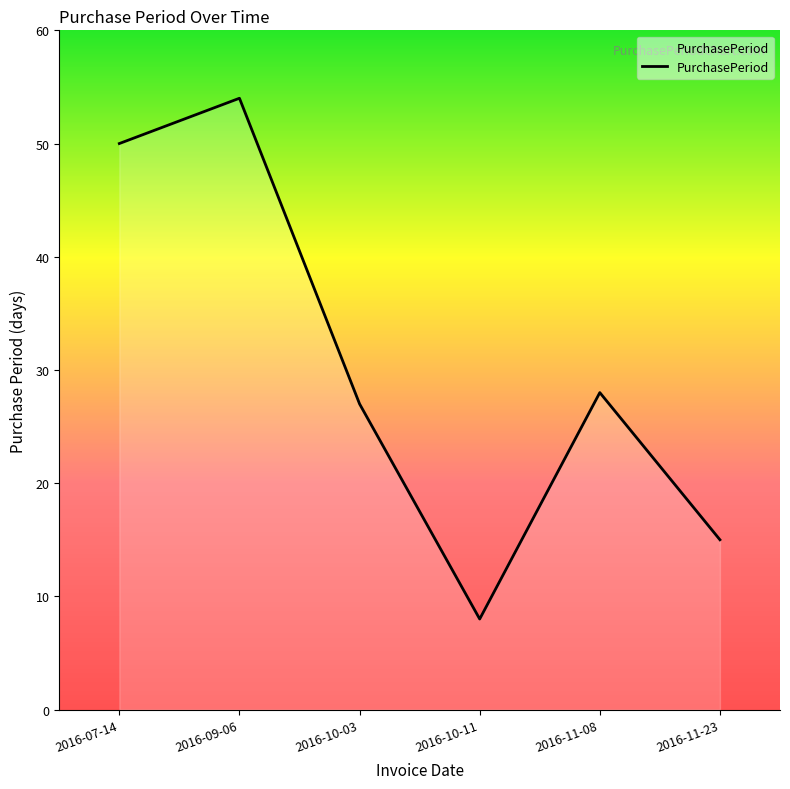

Count the number of data series in this chart.

1